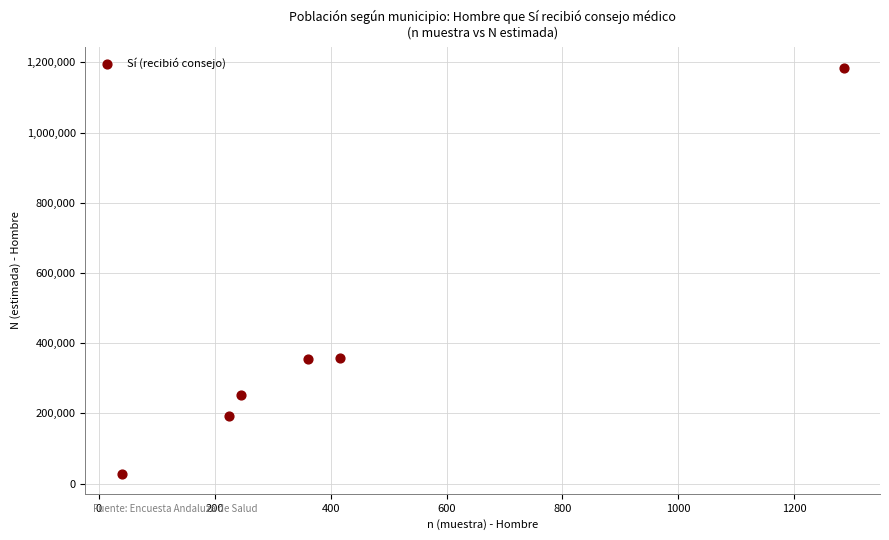

What is the range of Y values (max minus min)?

1156685